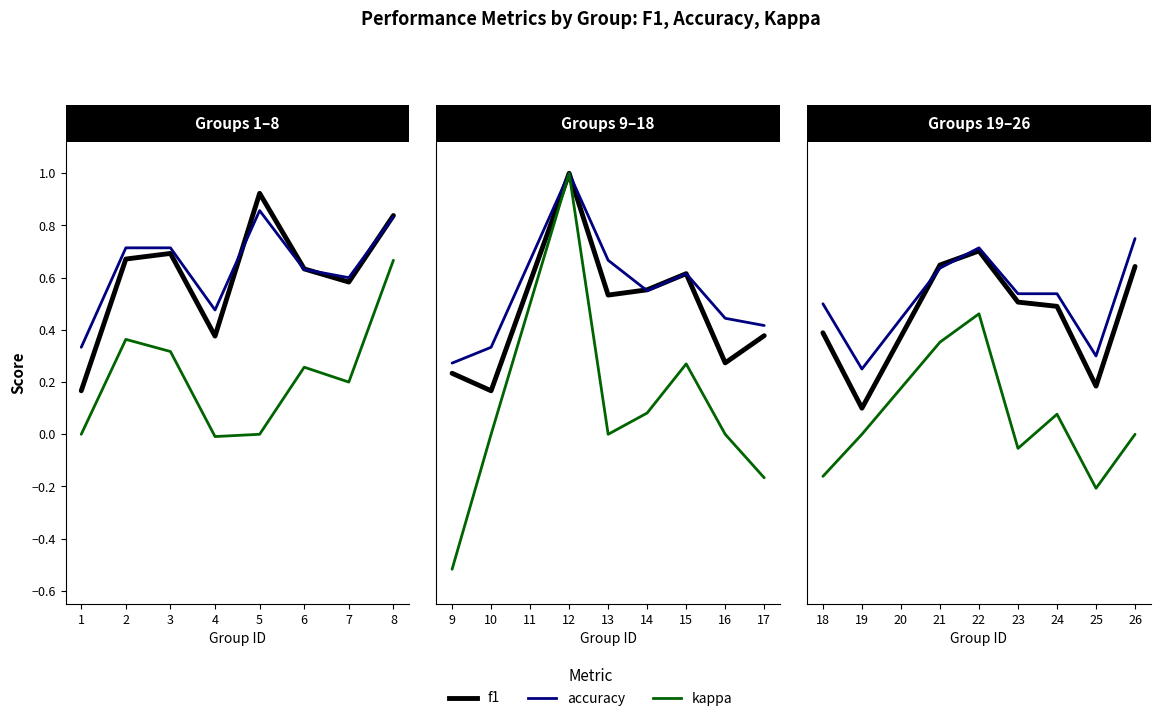

List the series in order of their peak value, highest first.

accuracy, f1, kappa